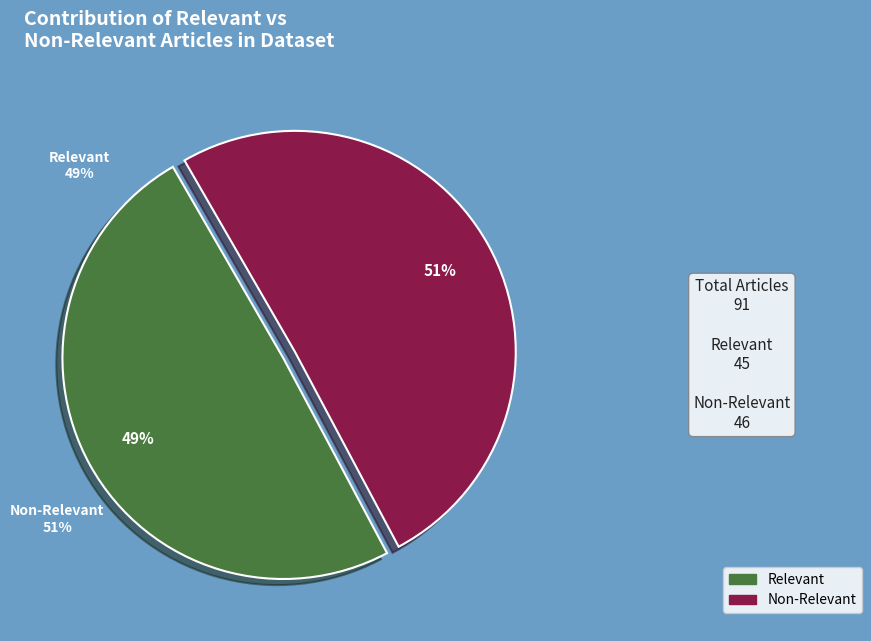

Does any single category account for the majority?

Yes